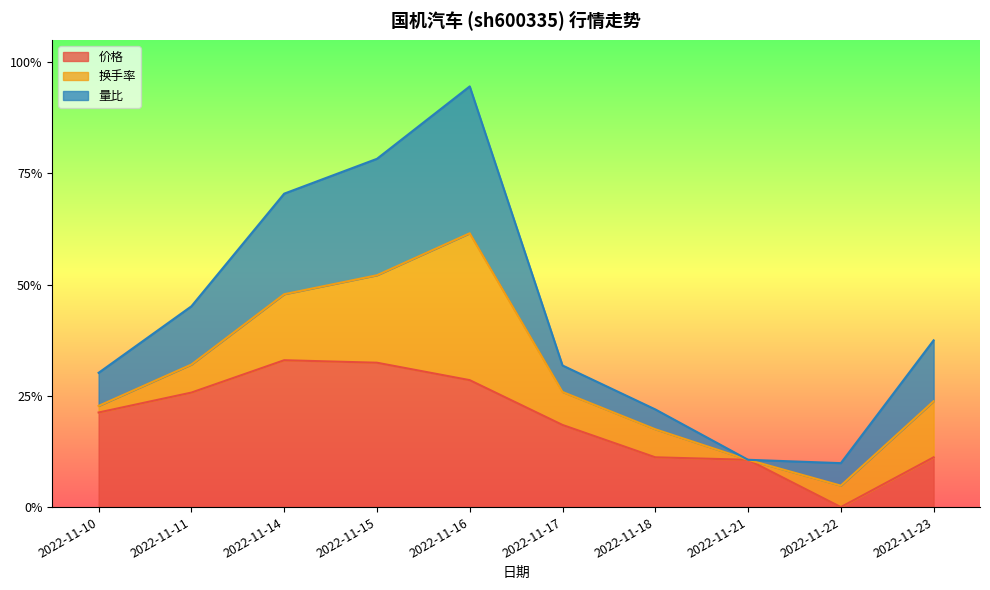

Which has a higher value, 2022-11-16 or 2022-11-23?

2022-11-16